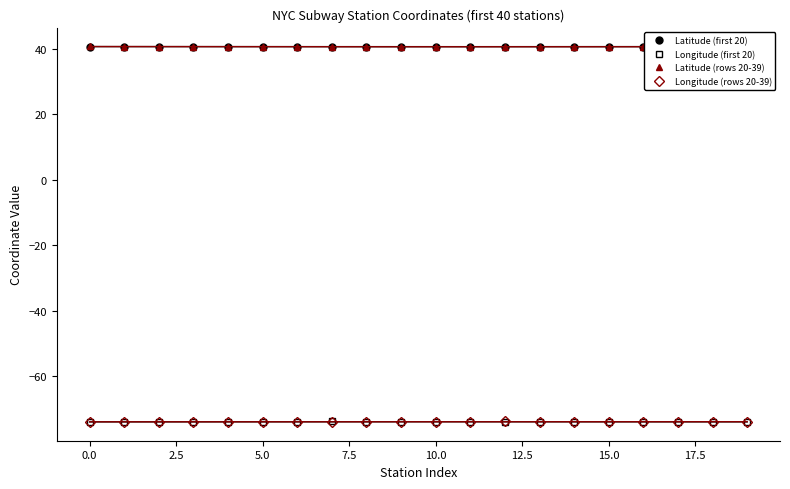

What is the minimum value for Longitude (rows 20-39)?

-74.0